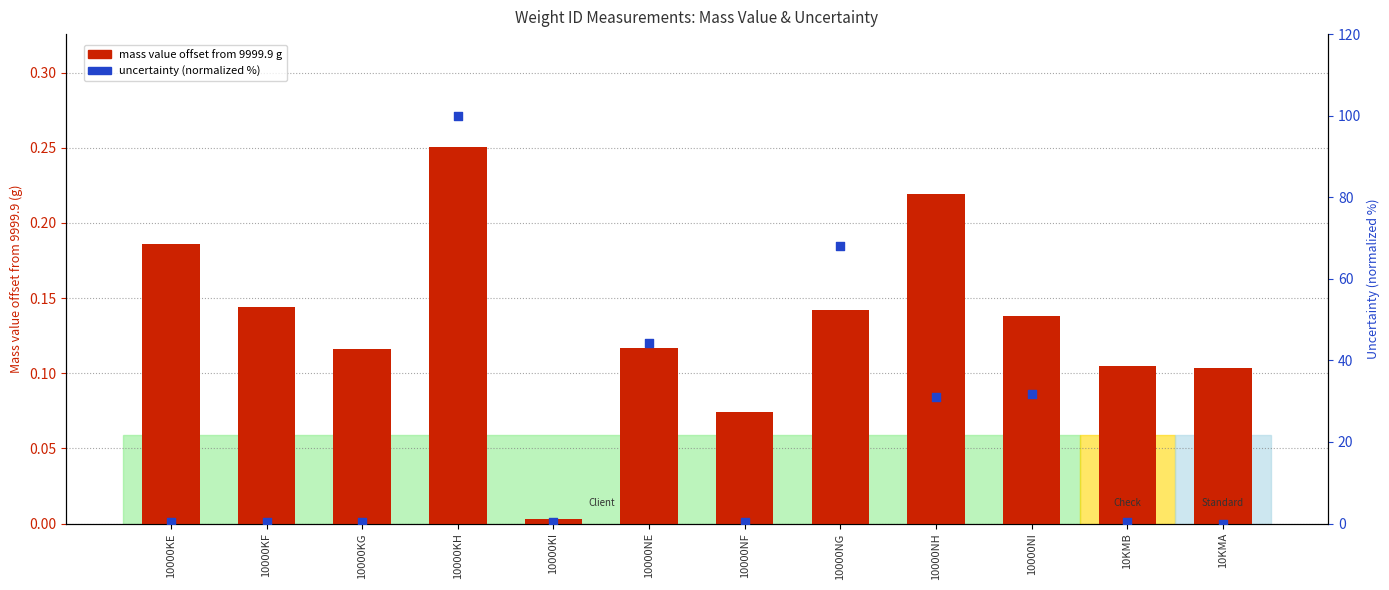

At which category is the sum across all series the highest?

10000KH